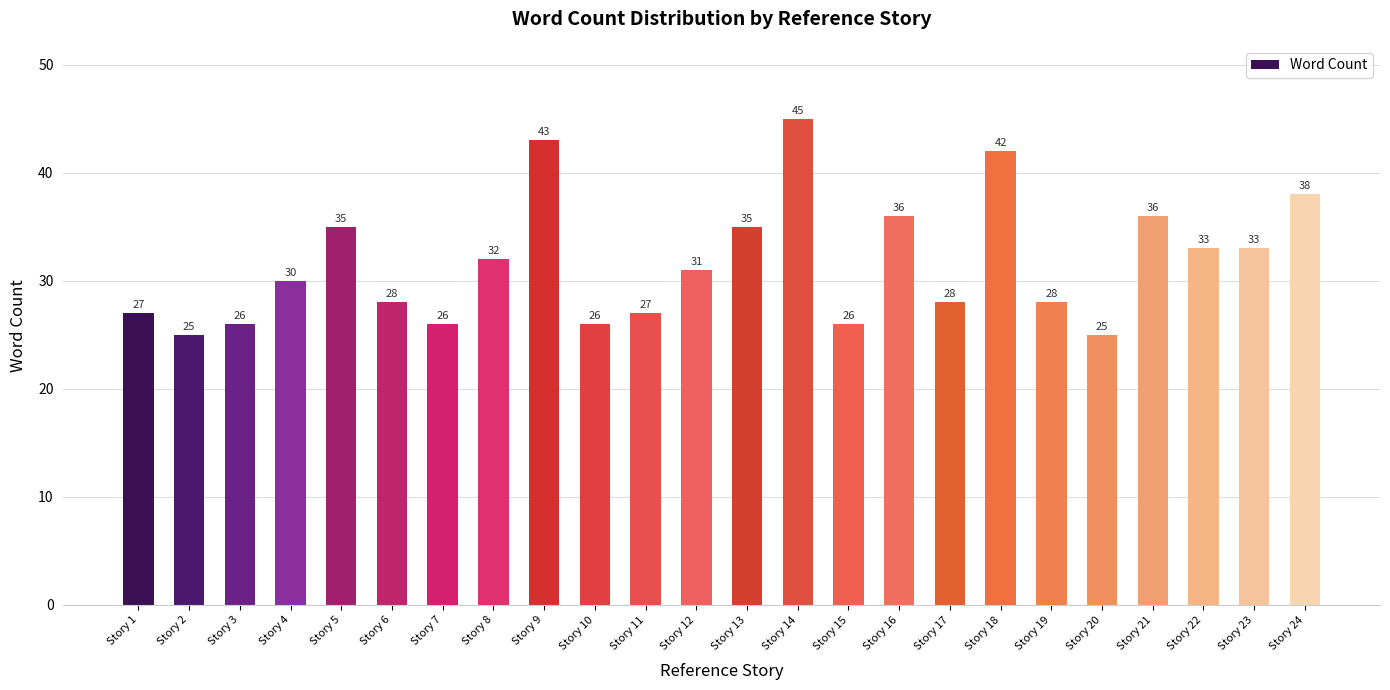

At which category does the chart reach its peak across all series?

Story 14